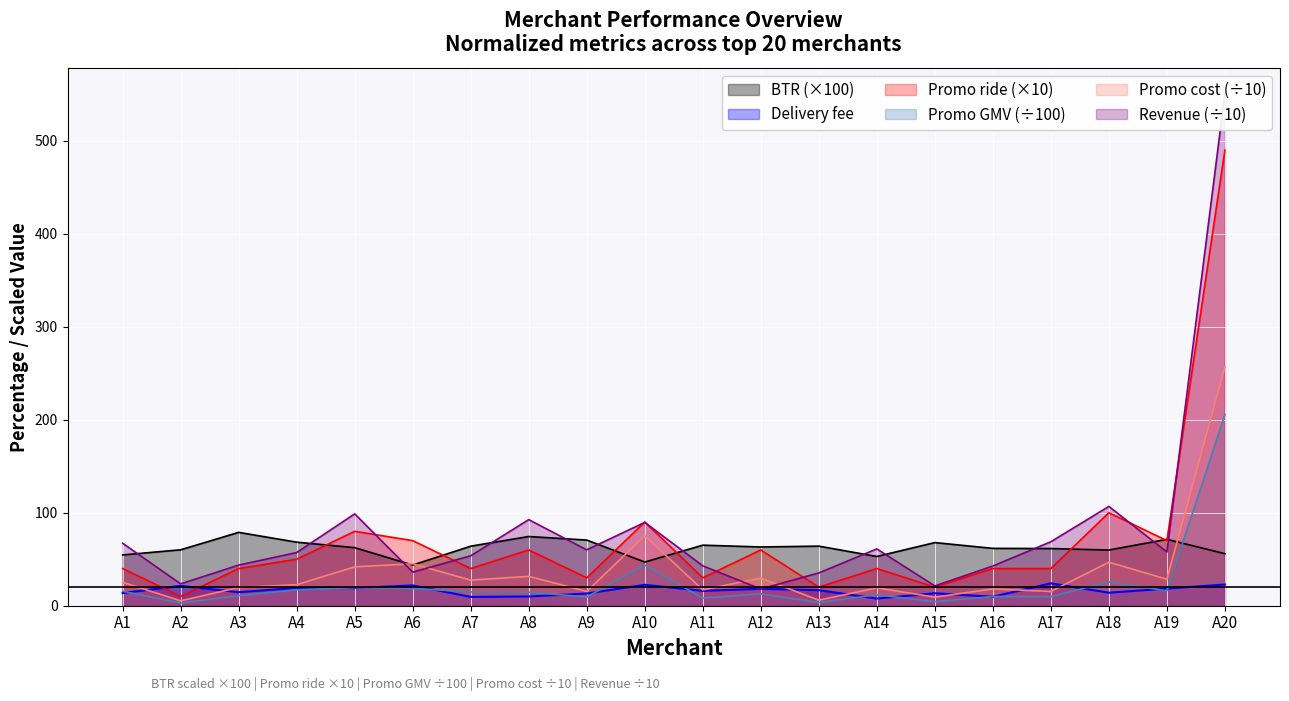

After their last crossing, which series has the higher values: Revenue or promo_cost?

Revenue